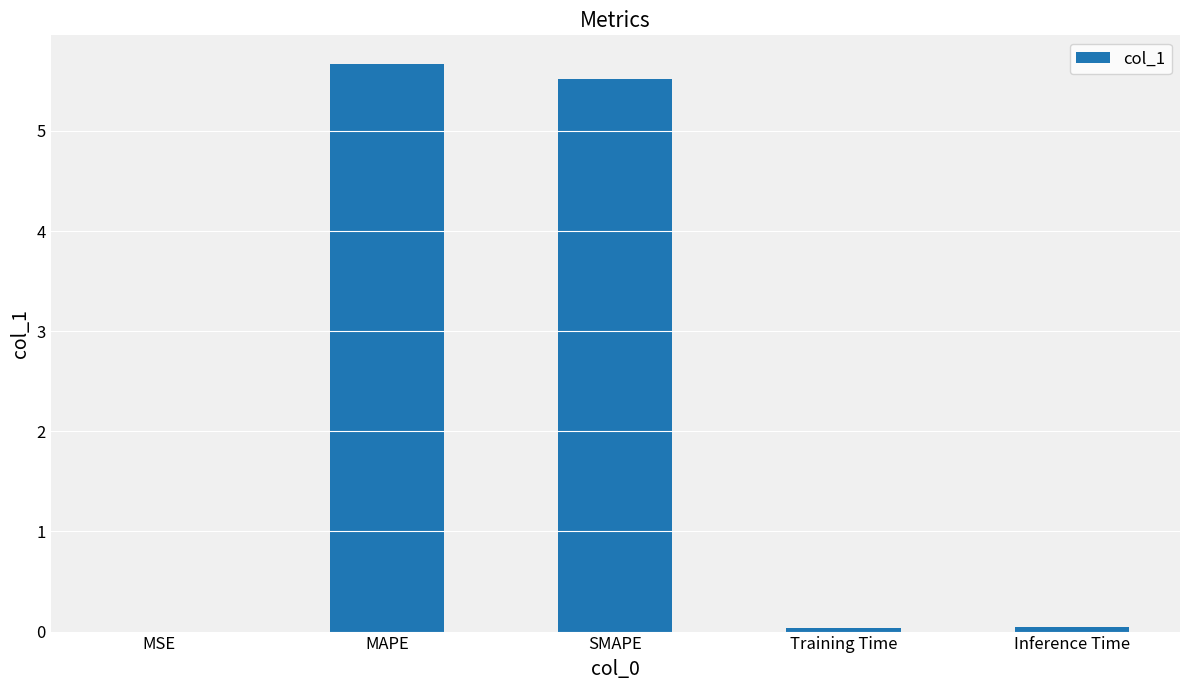

The chart shows a value of 9.6 at SMAPE. True or false?

False